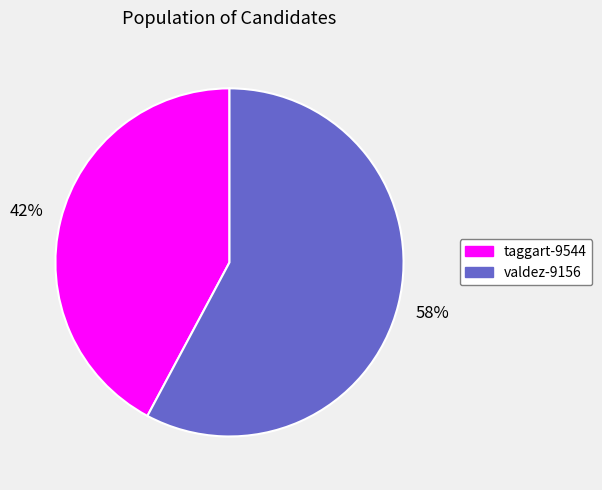

How many segments does this pie chart have?

2